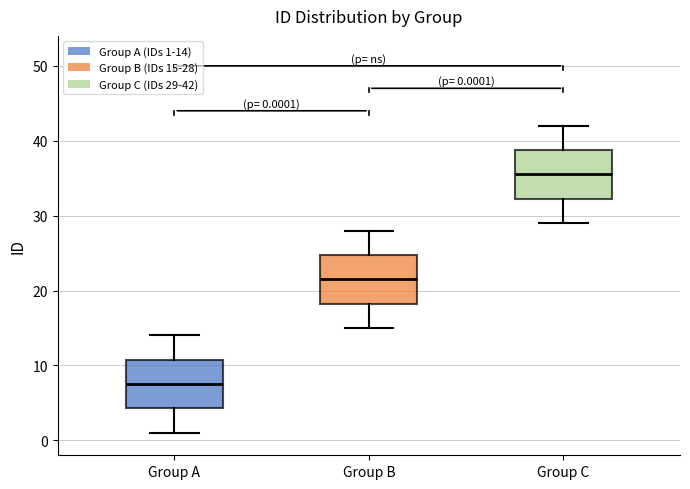

Which box has the lowest median line?

Group A